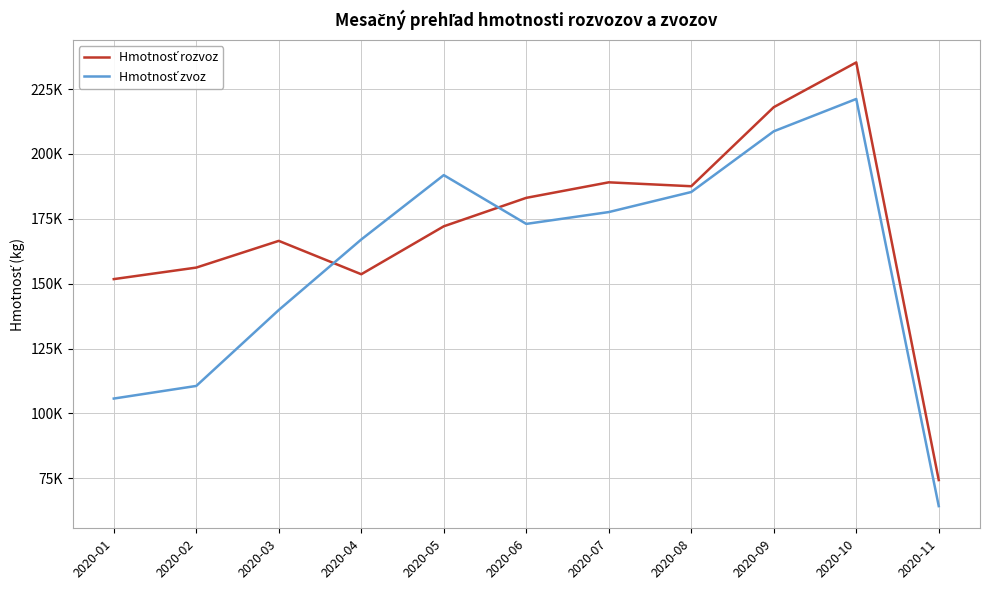

Where is the first local maximum for Hmotnosť rozvoz?

2020-03